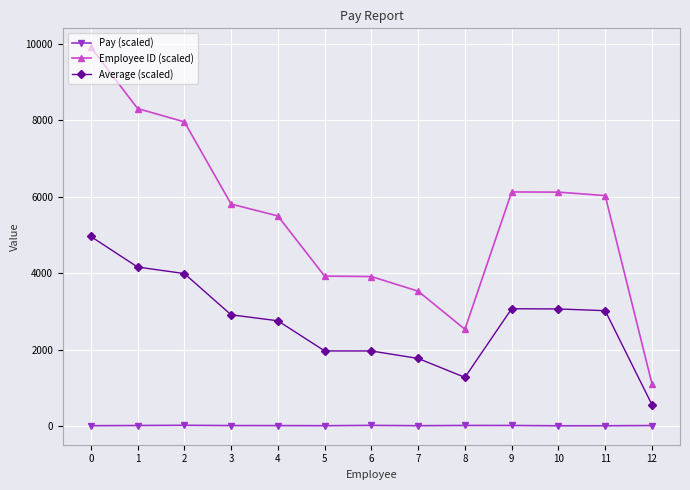

True or false: Pay (scaled) has more than 1 interior local peaks.

True